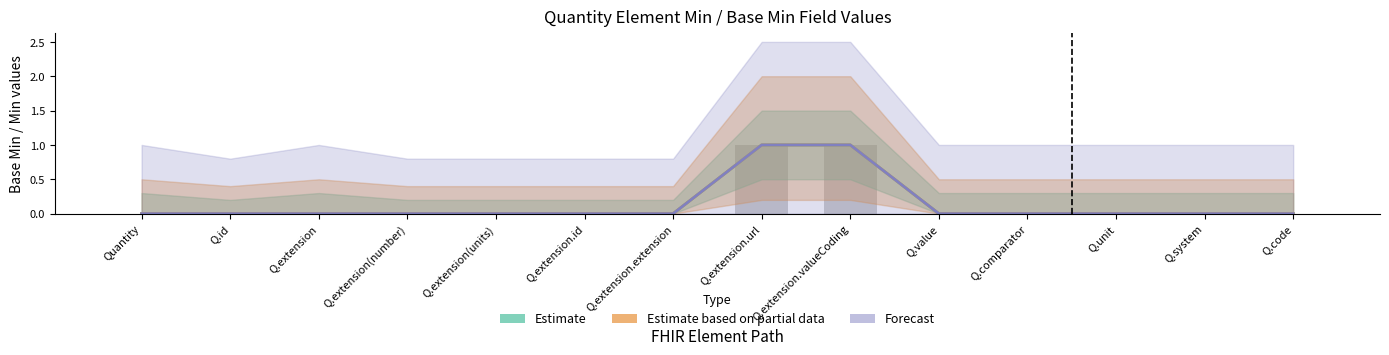

Are the bars grouped side by side (vs. stacked)?

Yes